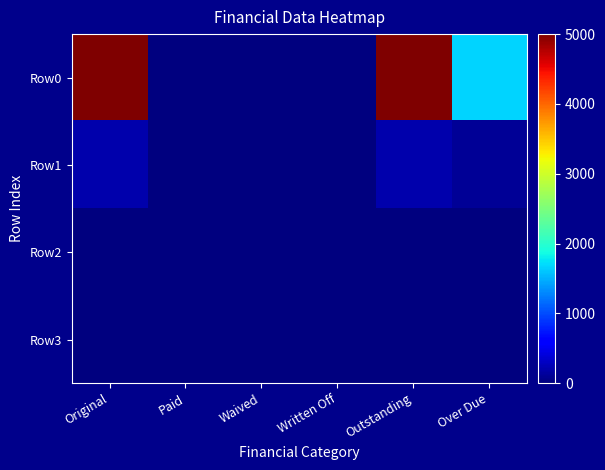

How many data points does each series have?

6